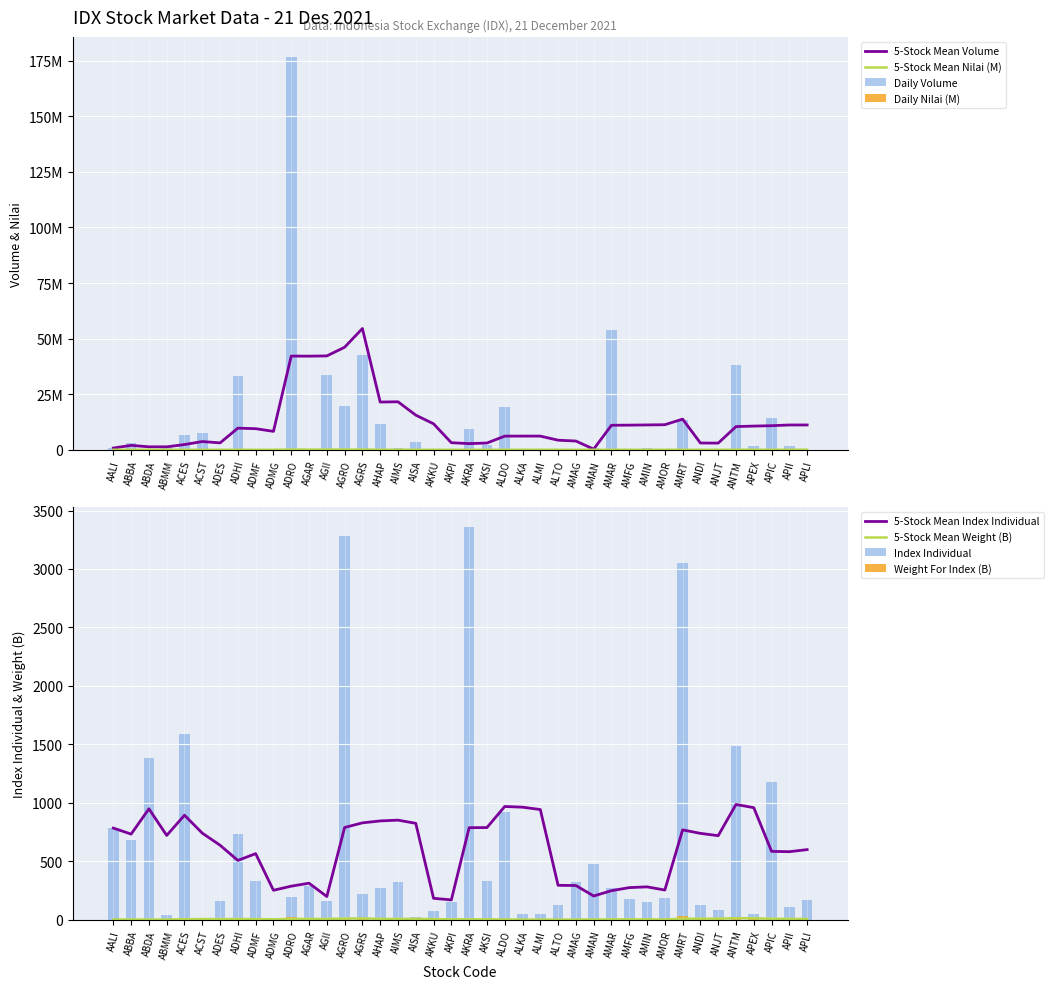

The value of Volume at ABBA is 3190700.0. True or false?

True